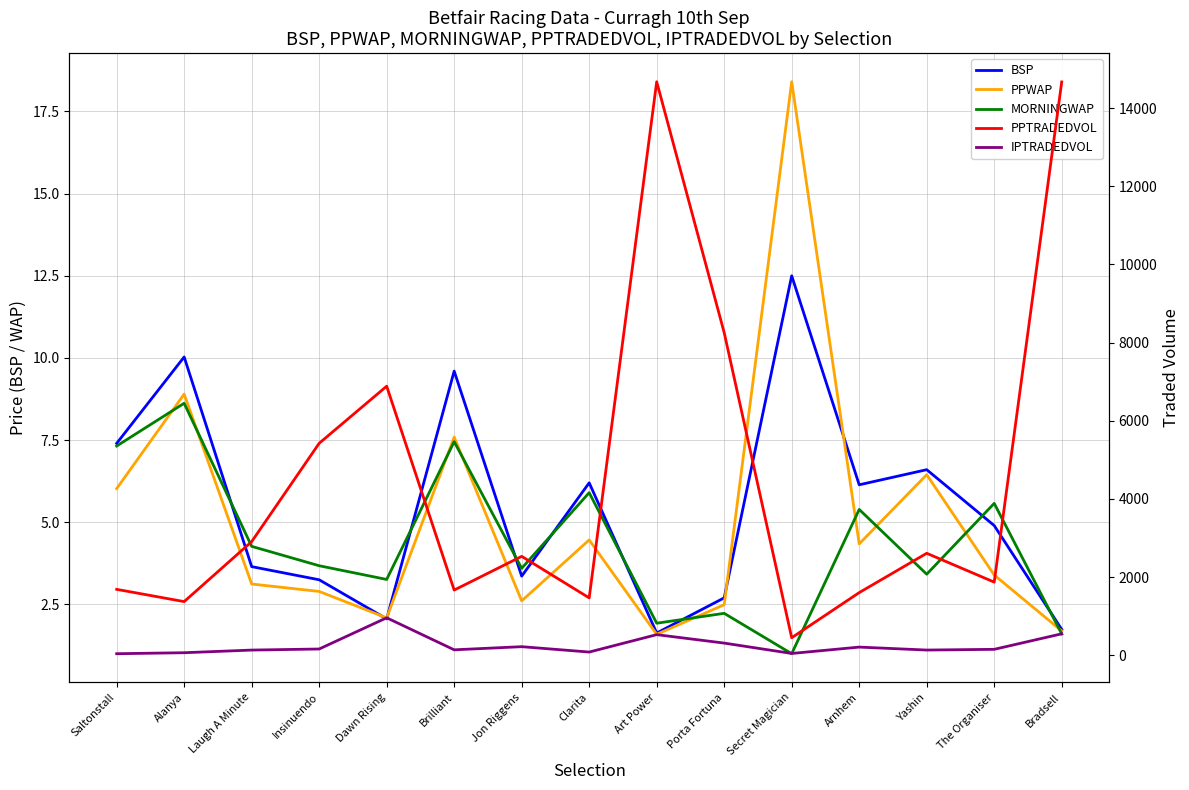

Rank the categories by PPTRADEDVOL value from lowest to highest.

Secret Magician, Alanya, Clarita, Arnhem, Brilliant, Saltonstall, The Organiser, Jon Riggens, Yashin, Laugh A Minute, Insinuendo, Dawn Rising, Porta Fortuna, Bradsell, Art Power